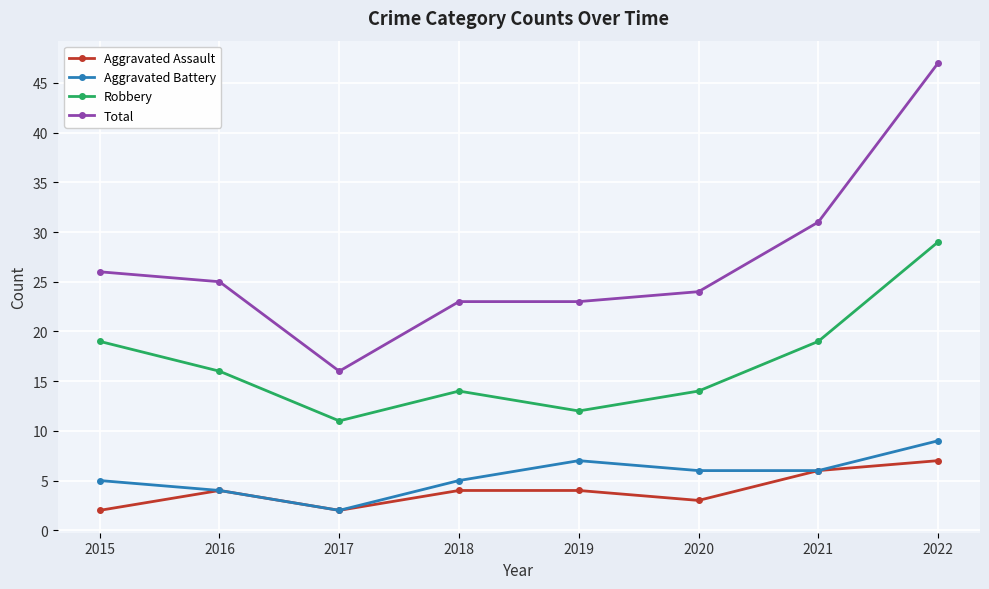

Is it true that Total equals 26 at 2015?

True